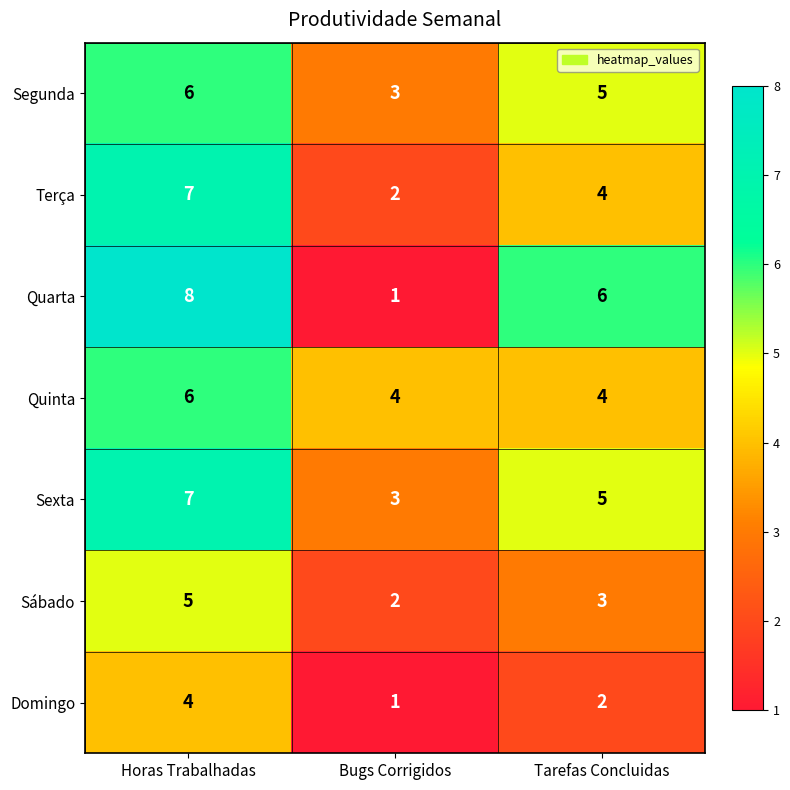

True or false: Domingo has a value of 4 at Horas Trabalhadas.

True